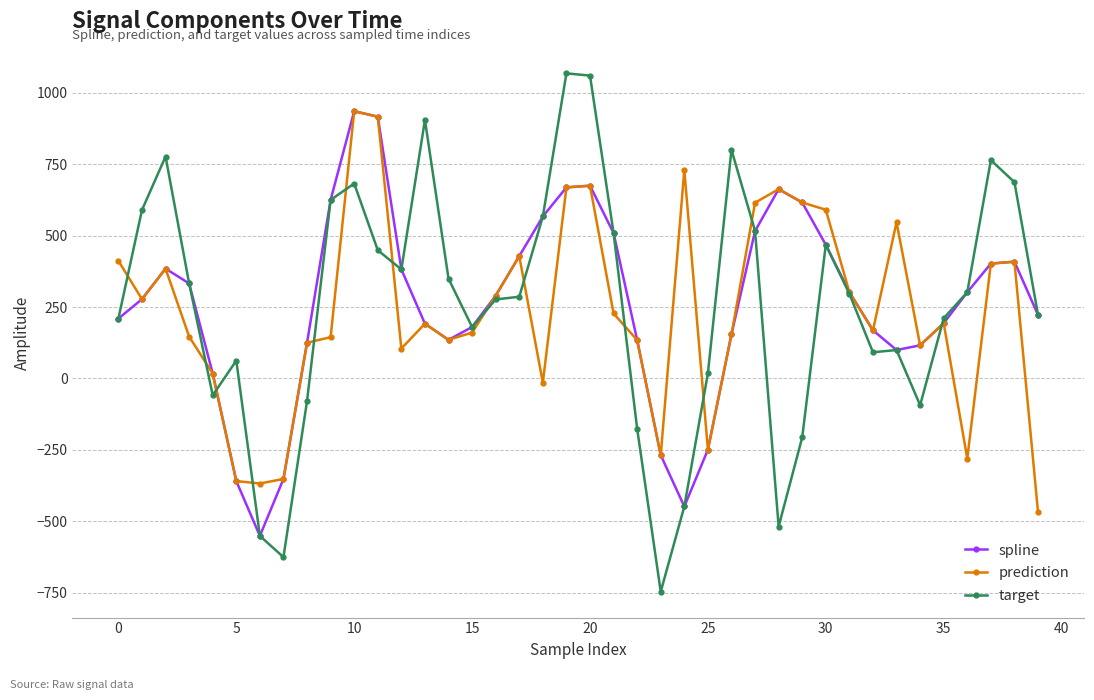

What is the value of the spline point at the 37th from the left?

302.1